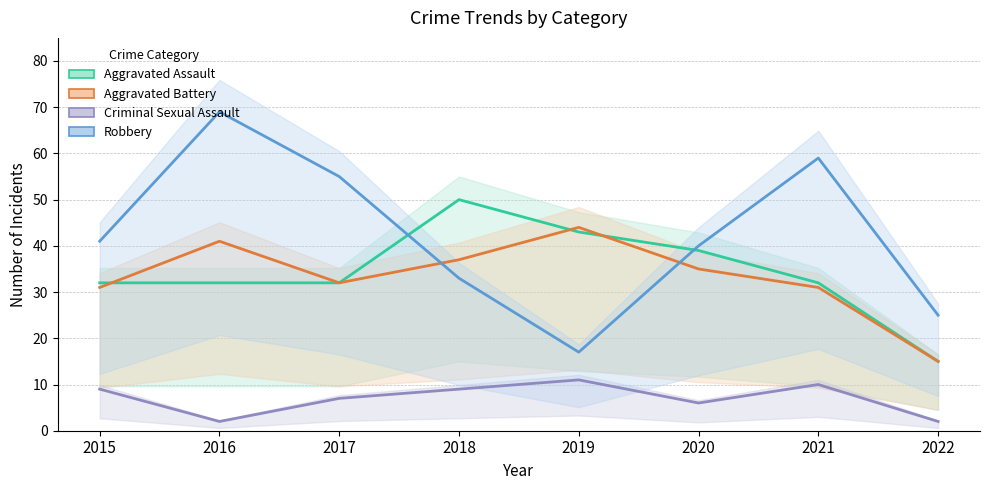

True or false: Criminal Sexual Assault and Aggravated Assault cross at least once.

False